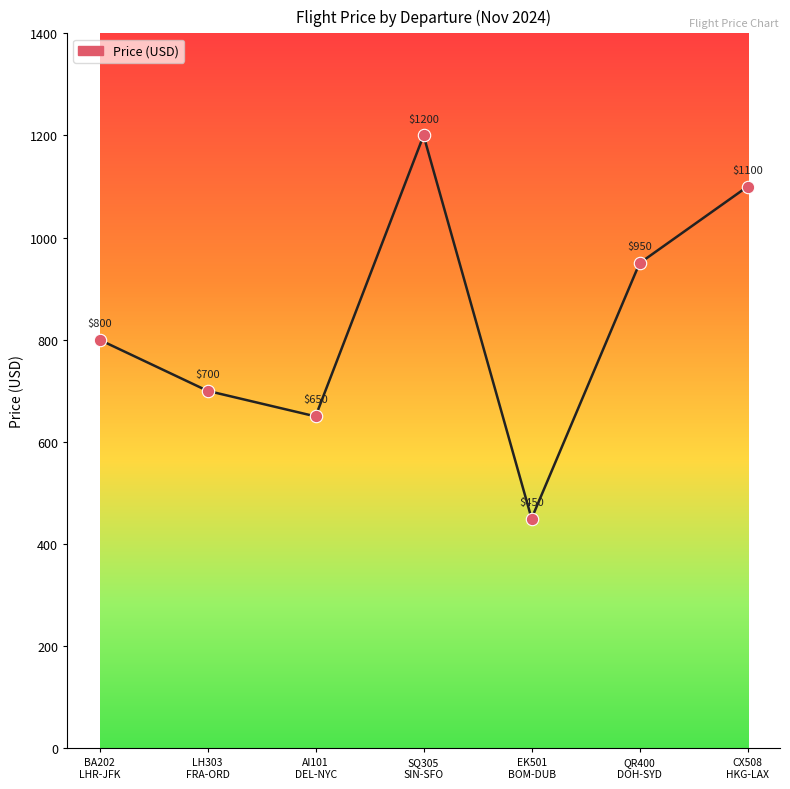

Which has a higher value, EK501
BOM-DUB or BA202
LHR-JFK?

BA202
LHR-JFK